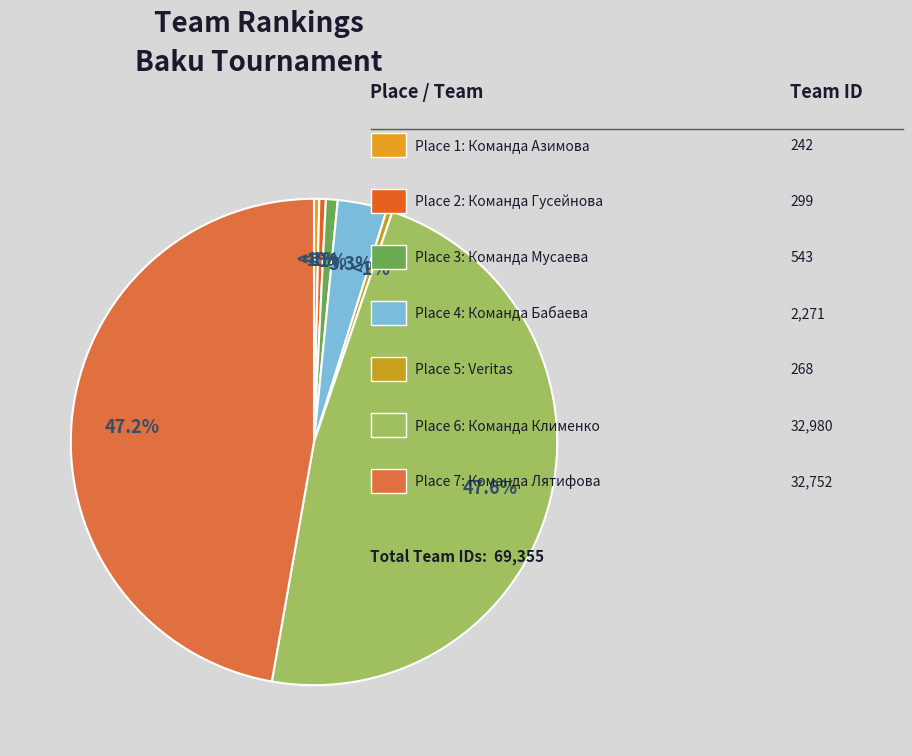

Which slice is the largest?

6